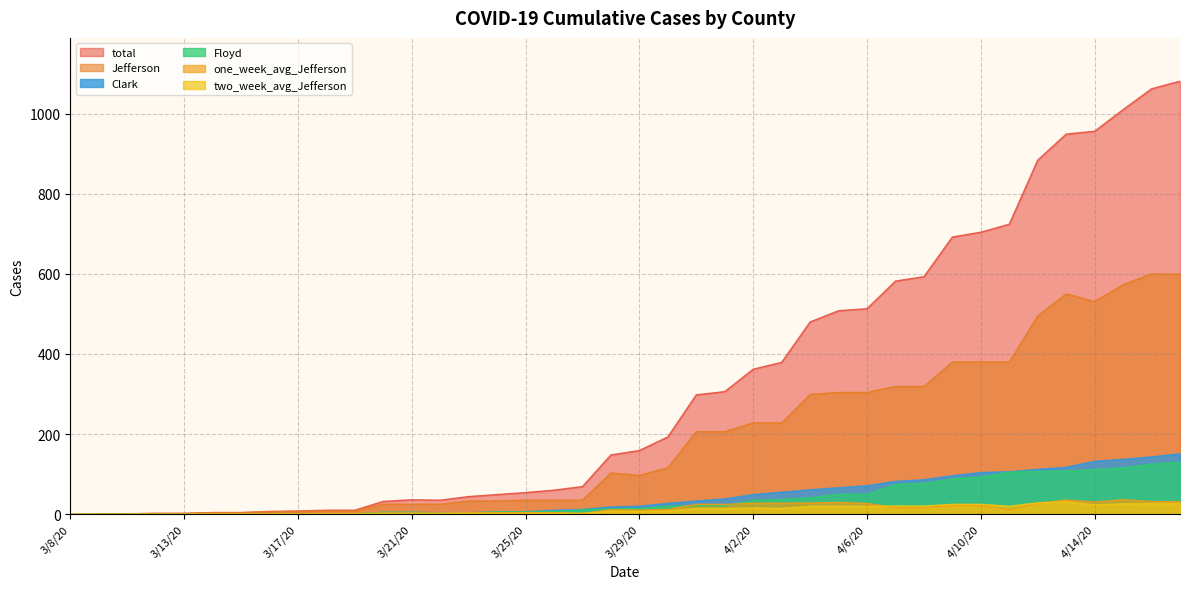

What is the difference between the one_week_avg_Jefferson values at 3/19/20 and 4/11/20?

10.7